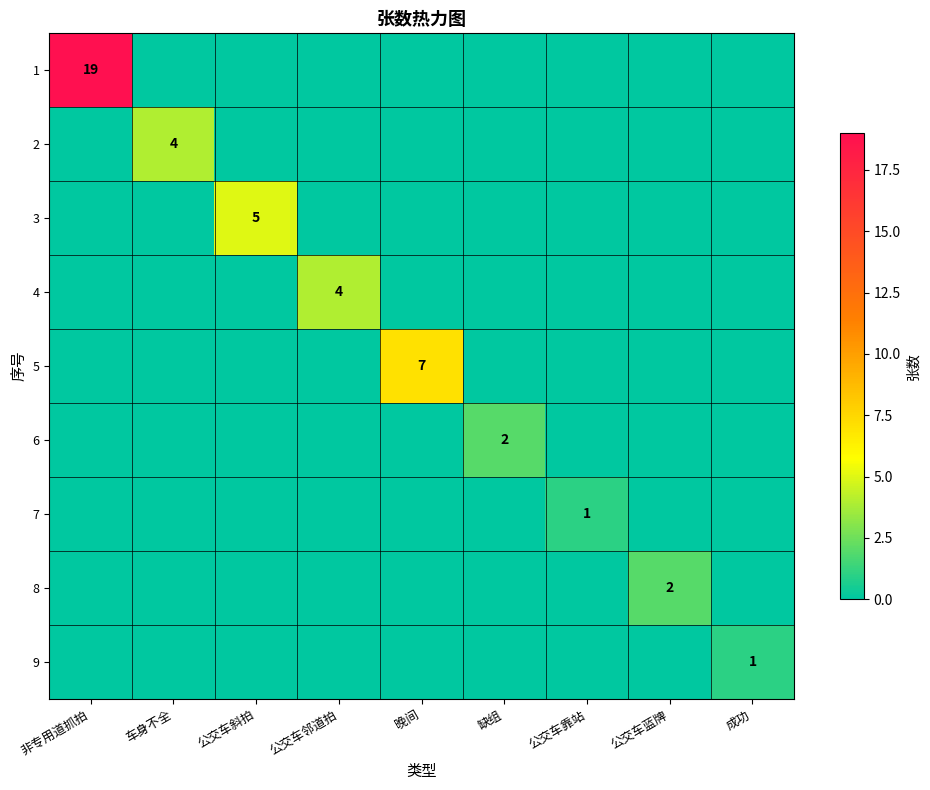

True or false: 5 has a value of 7 at 晚间.

True